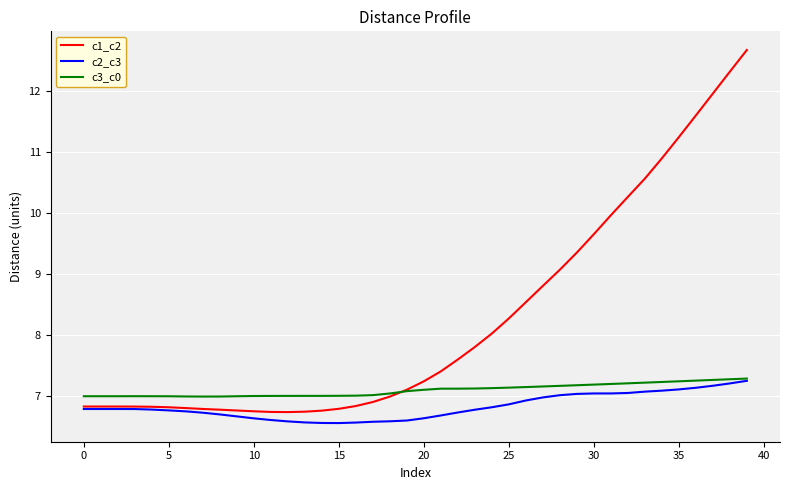

What is the difference between the maximum and minimum values in the c1_c2 series?

5.9